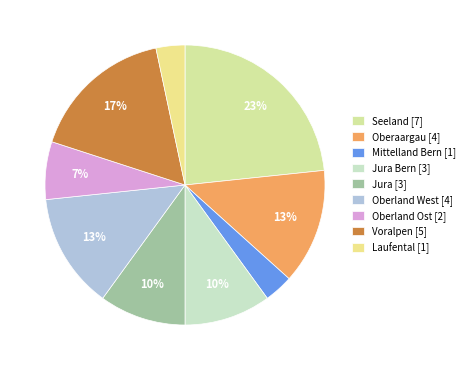

Which category has the biggest portion of the pie?

Seeland [7]